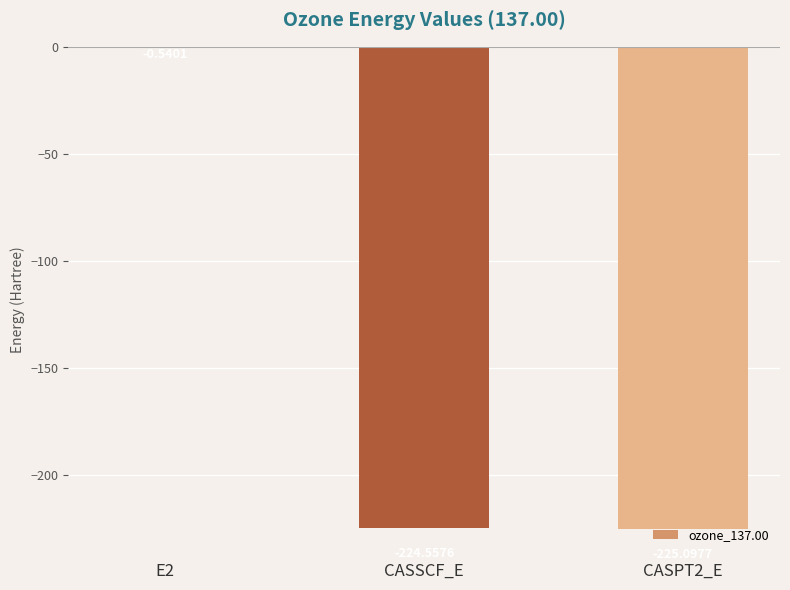

What is the sum of all values?

-450.2